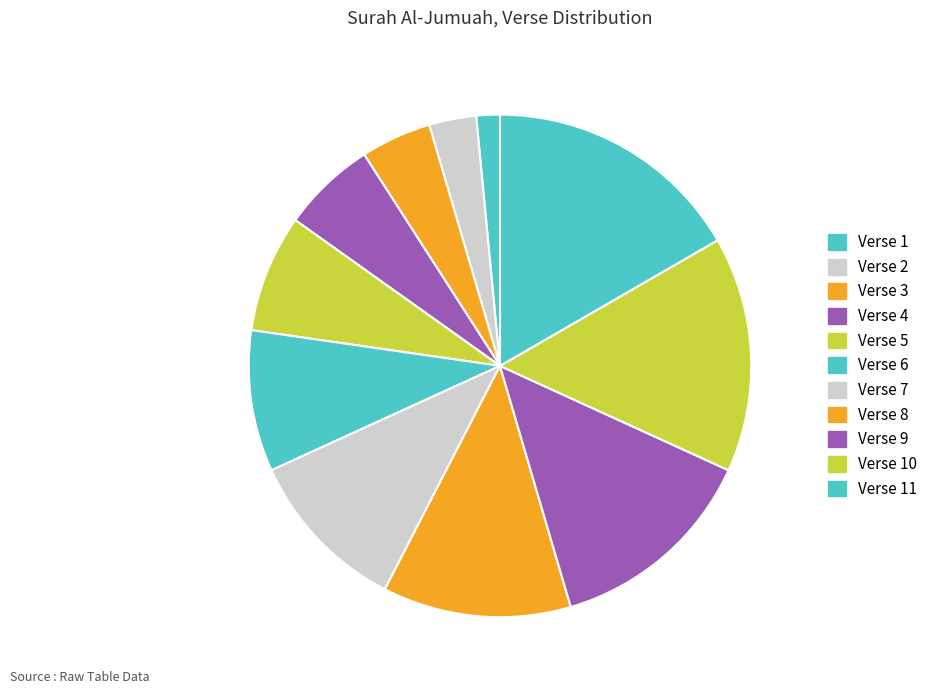

Which category has the smallest portion of the pie?

Verse 1